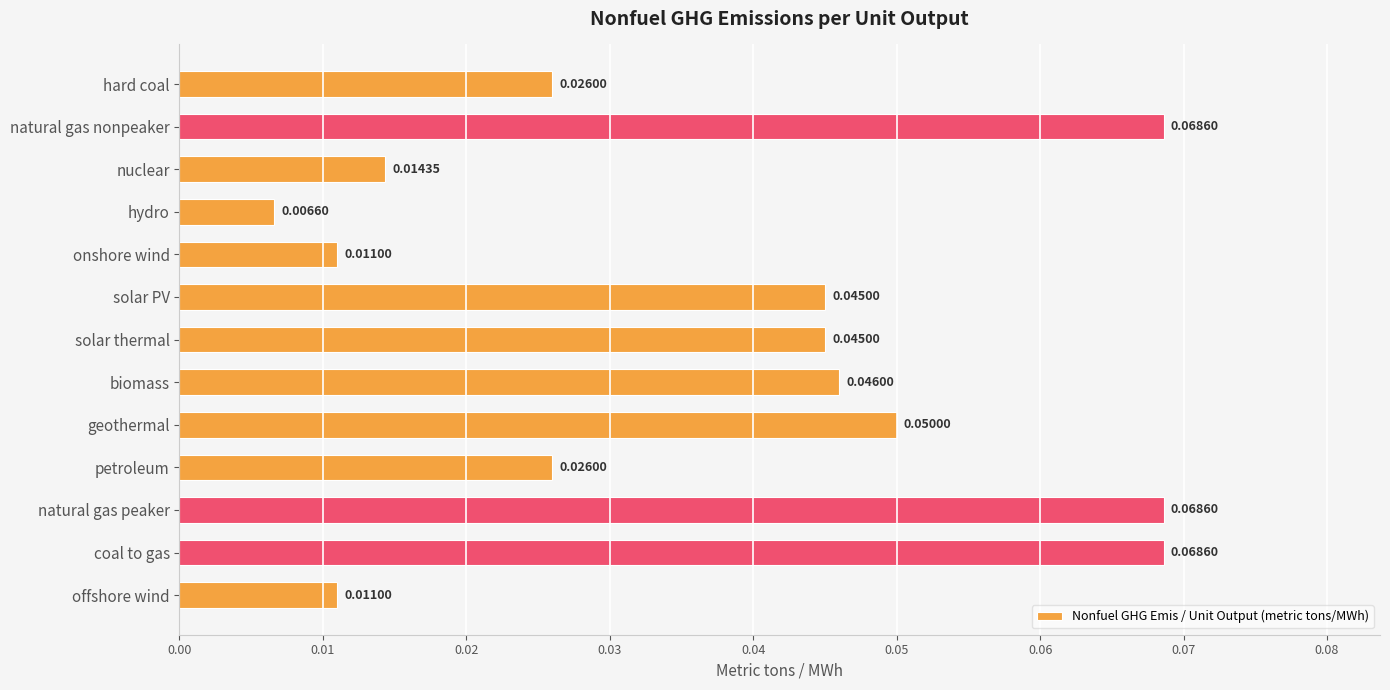

What is the label of the 6th bar from the top?

solar PV